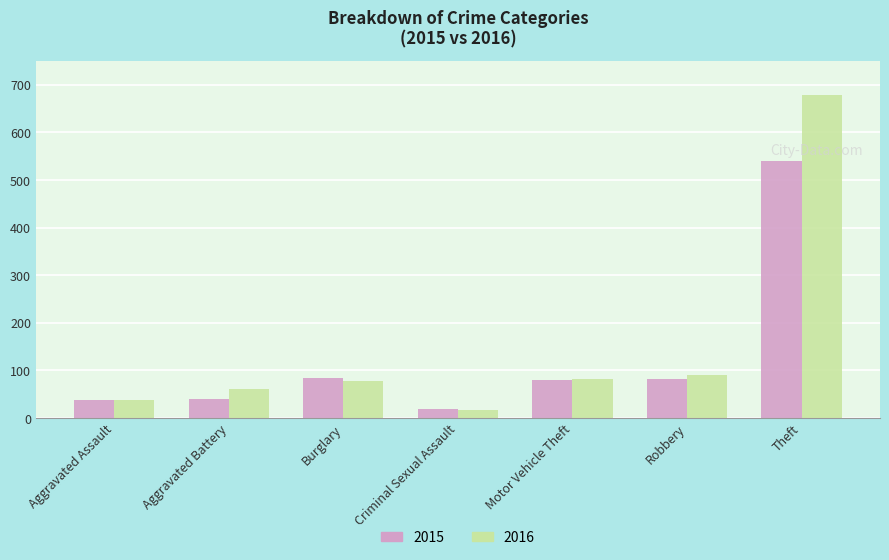

At how many categories does at least one series exceed 69?

4